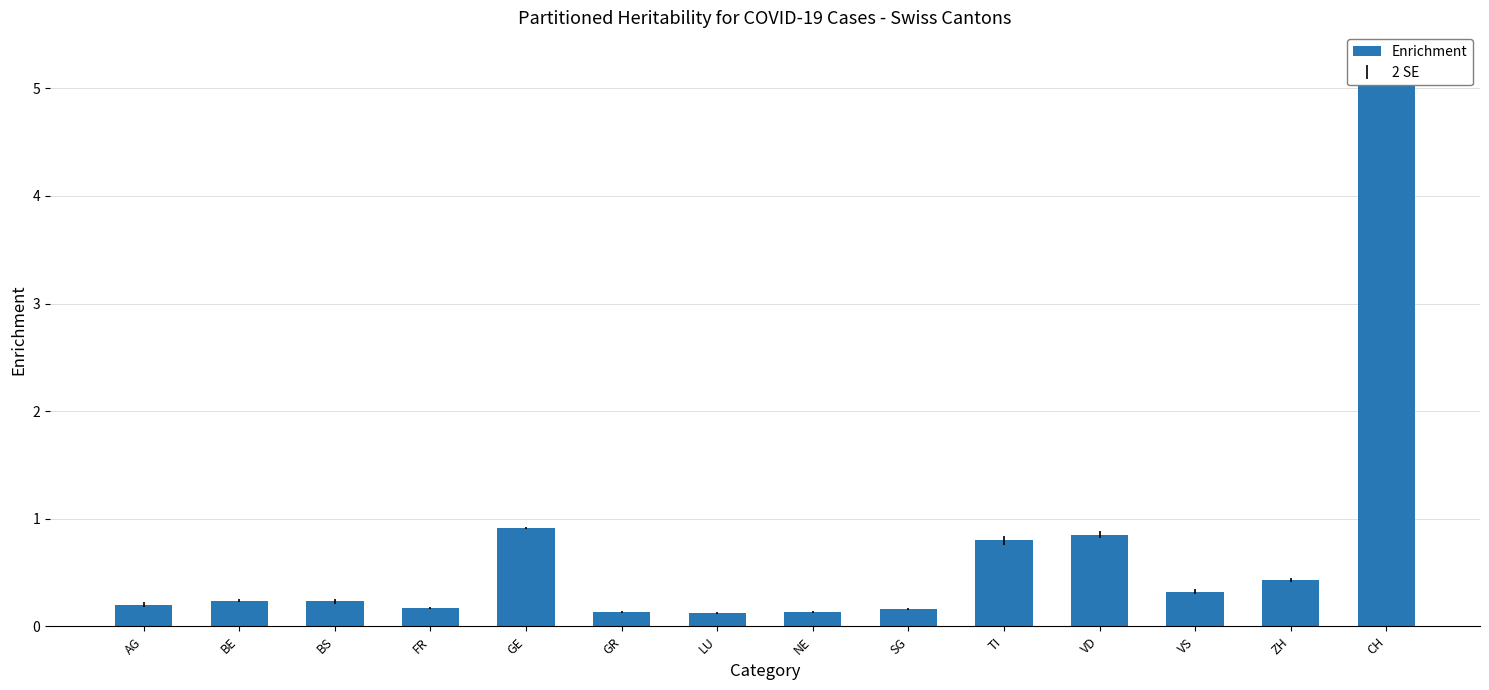

True or false: the data shows 0.1 at NE.

True